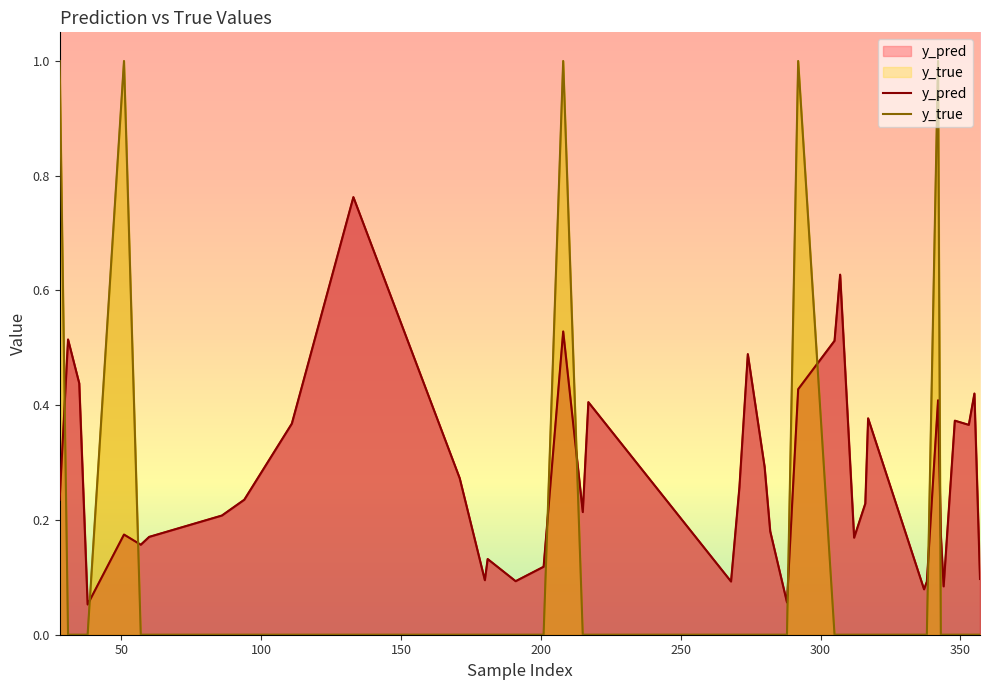

At which label is y_pred closest to 0?

38